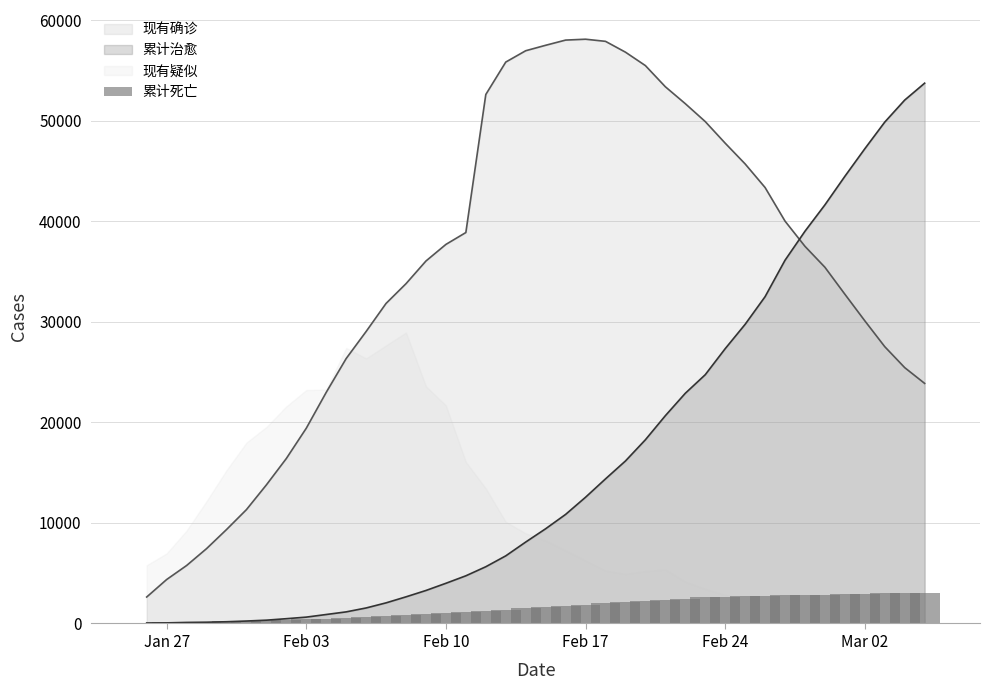

What is the maximum value for 累计治愈?

53726